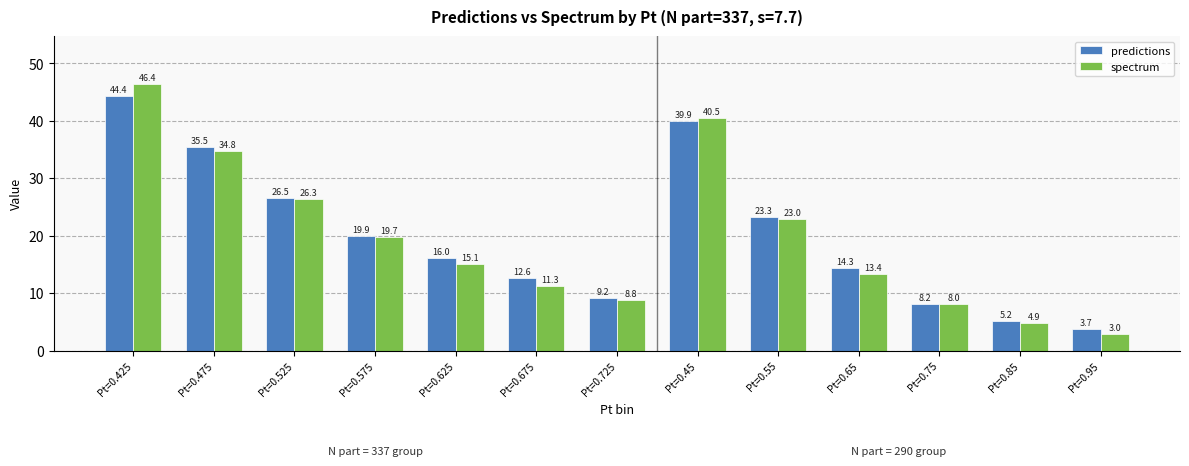

What is the total value across all series at Pt=0.725?

17.9